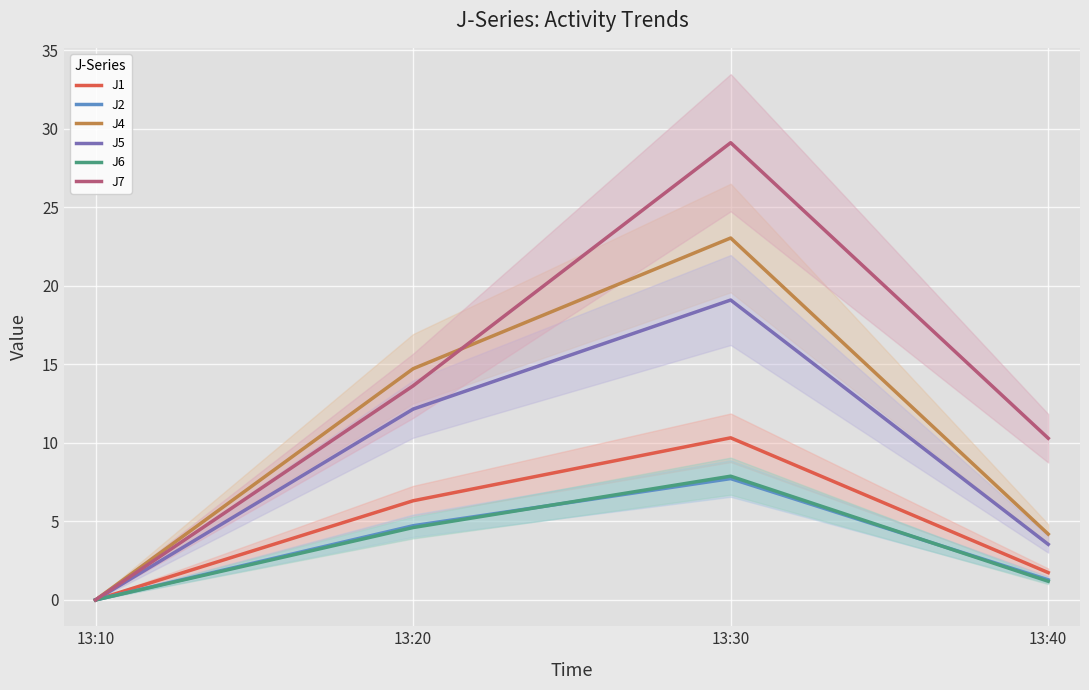

What is the average value of the J6 series?

3.4